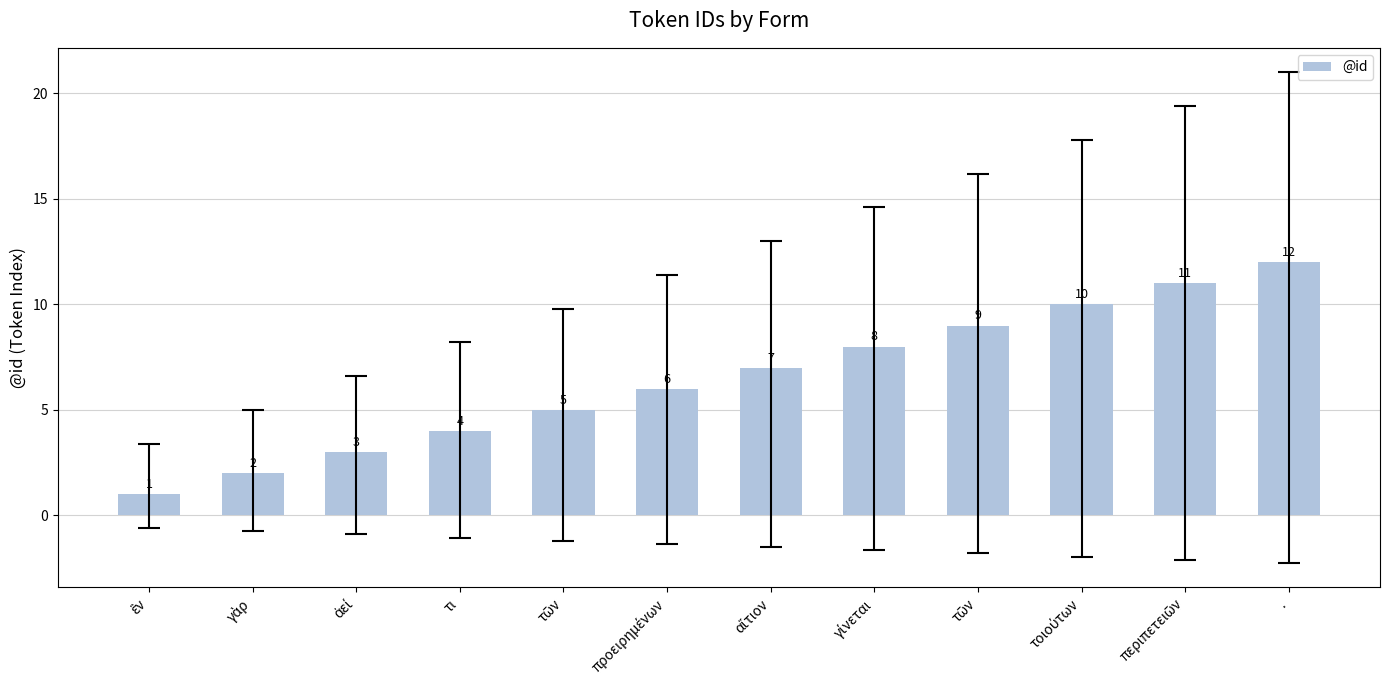

Which has a higher value, γὰρ or γίνεται?

γίνεται